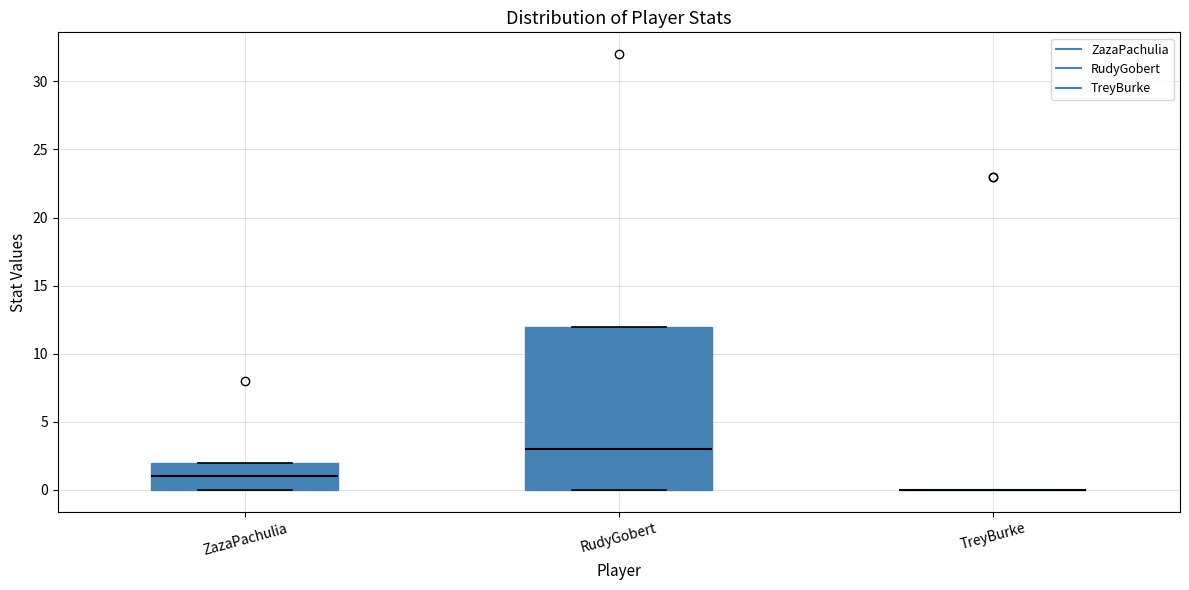

Which box is the tallest, from its lower edge to its upper edge?

RudyGobert